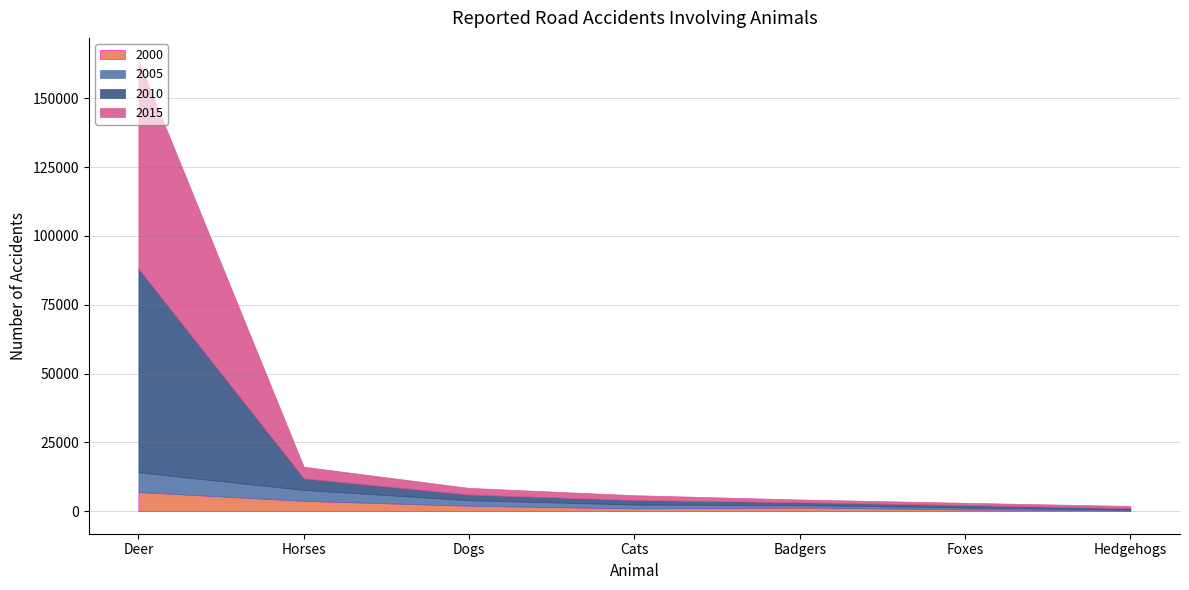

How many categories are shown in the chart?

7